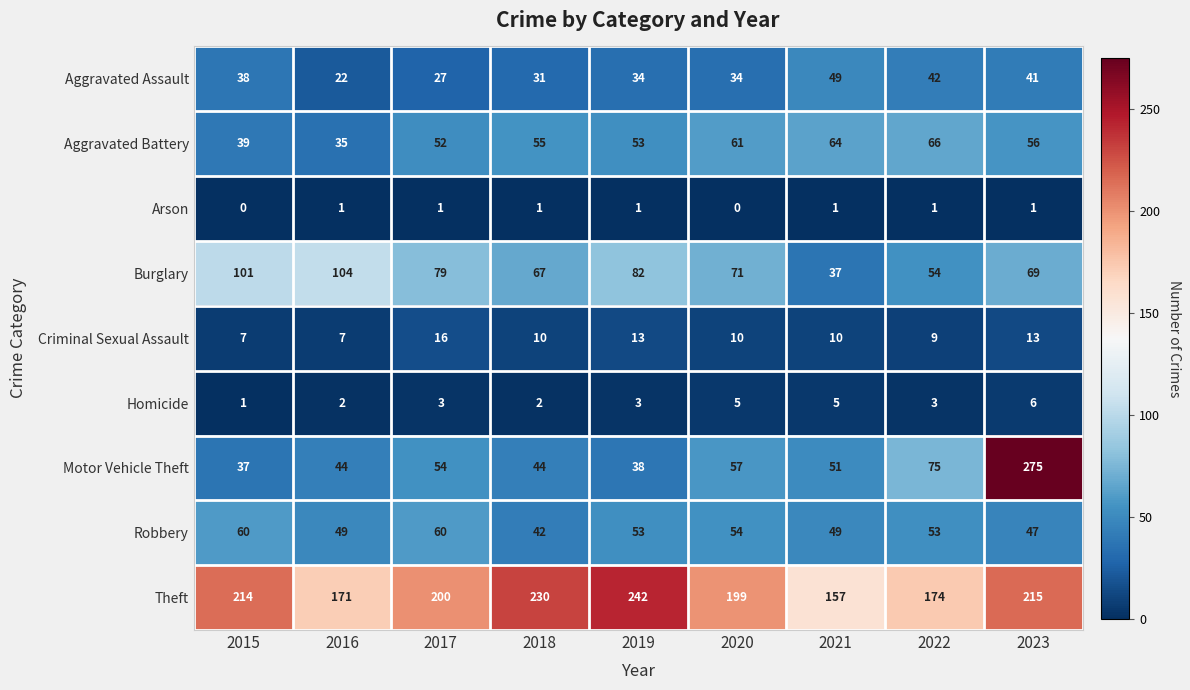

What is the difference between the highest and lowest values at 2016?

170